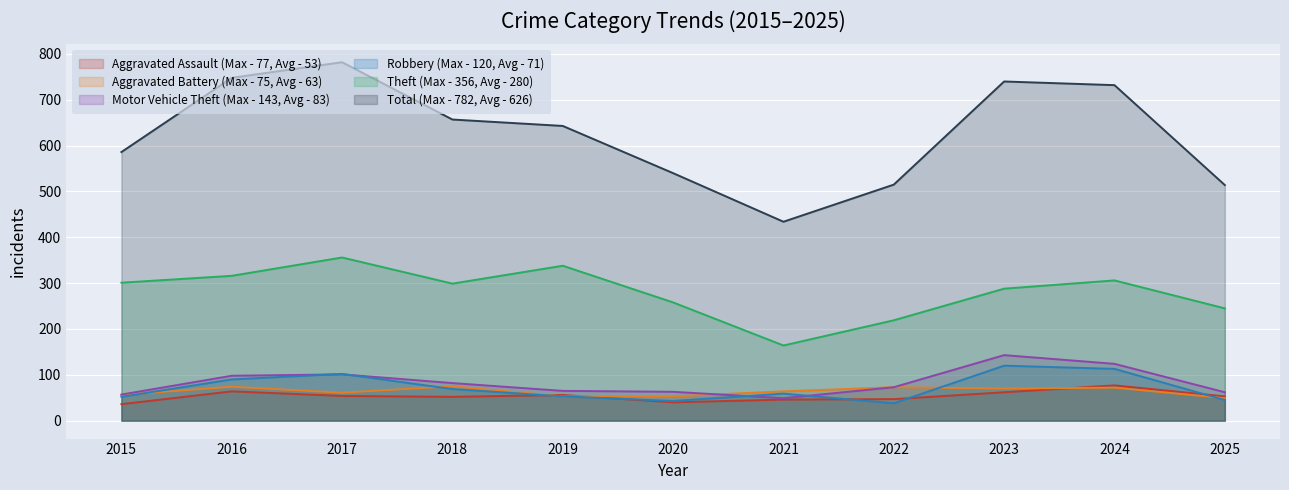

What are all the series names shown in the legend?

Aggravated Assault (Max - 77, Avg - 53), Aggravated Battery (Max - 75, Avg - 63), Motor Vehicle Theft (Max - 143, Avg - 83), Robbery (Max - 120, Avg - 71), Theft (Max - 356, Avg - 280), Total (Max - 782, Avg - 626)